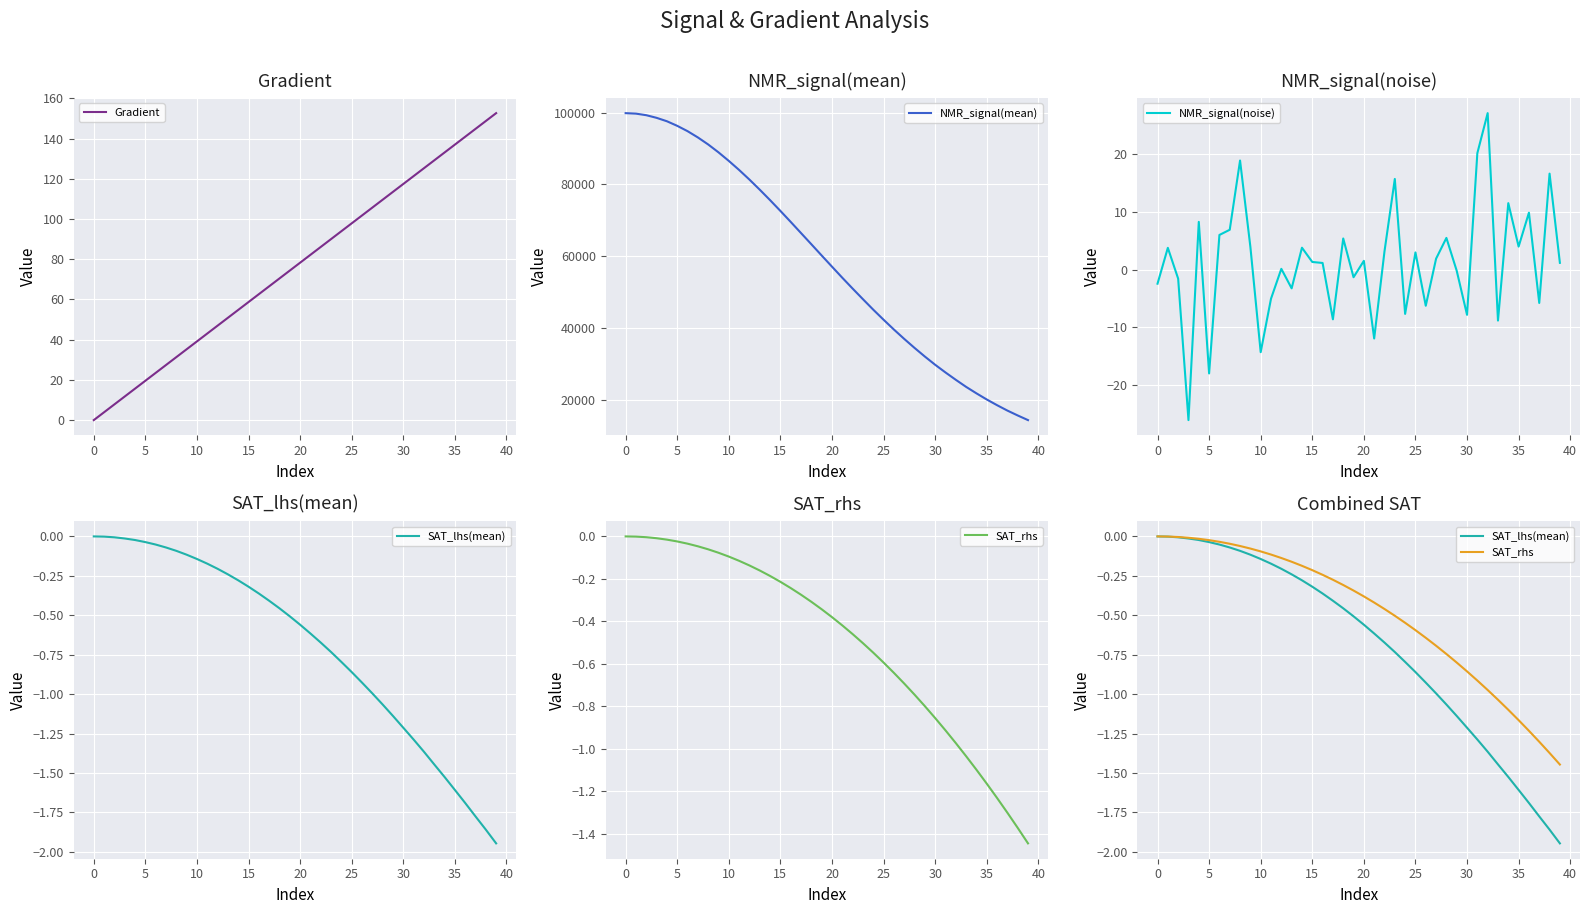

What is the maximum value for Gradient?

152.6